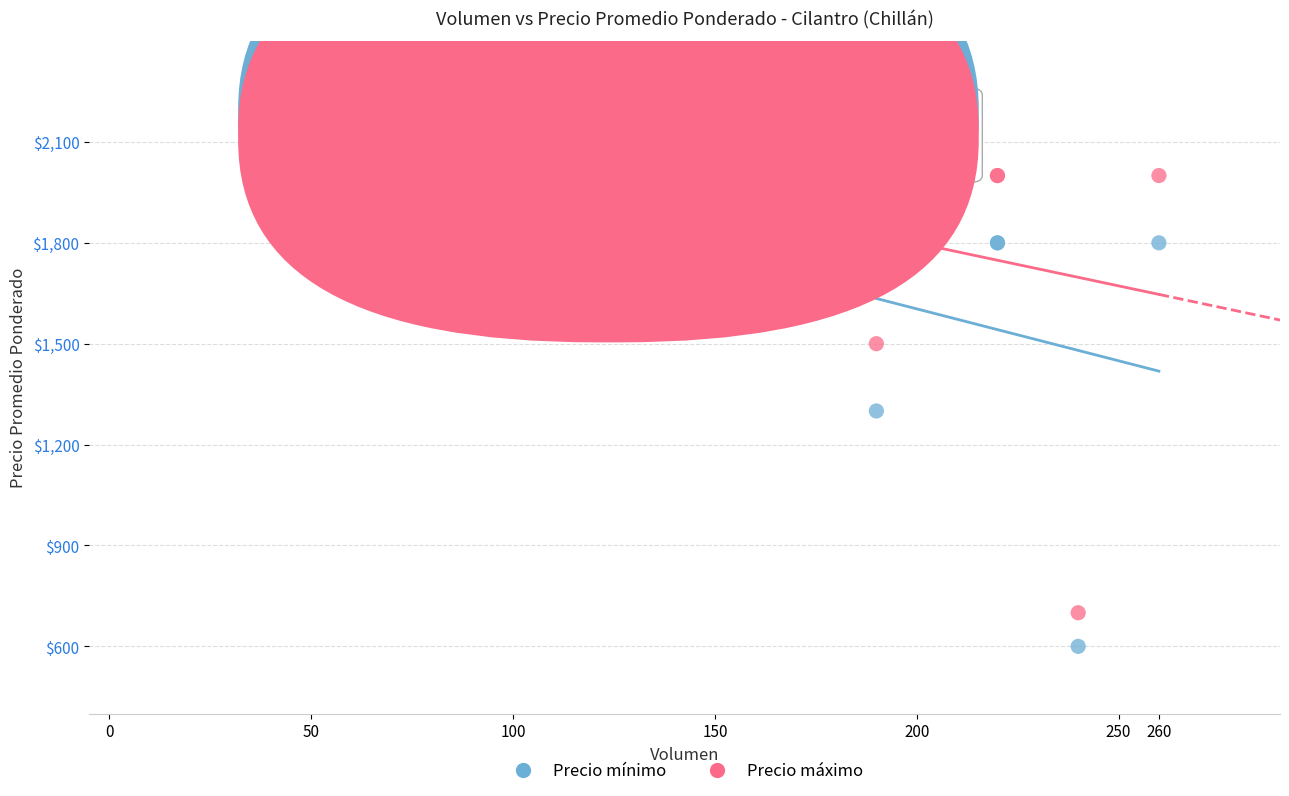

In the Precio máximo series, what Y value is closest to 1450?

1500